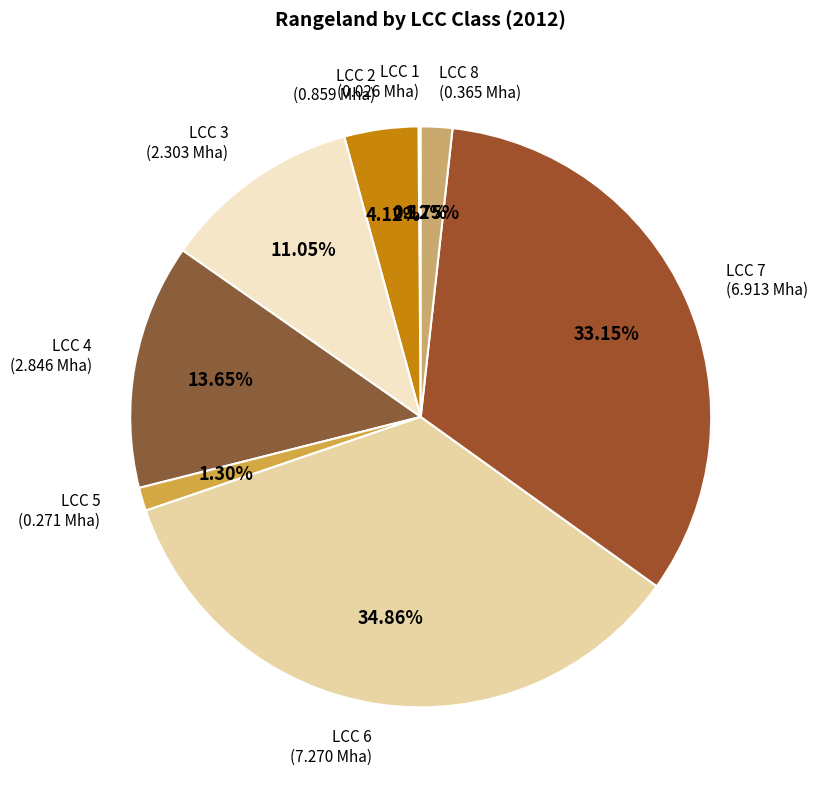

Does LCC 7 represent more than half of the total?

No